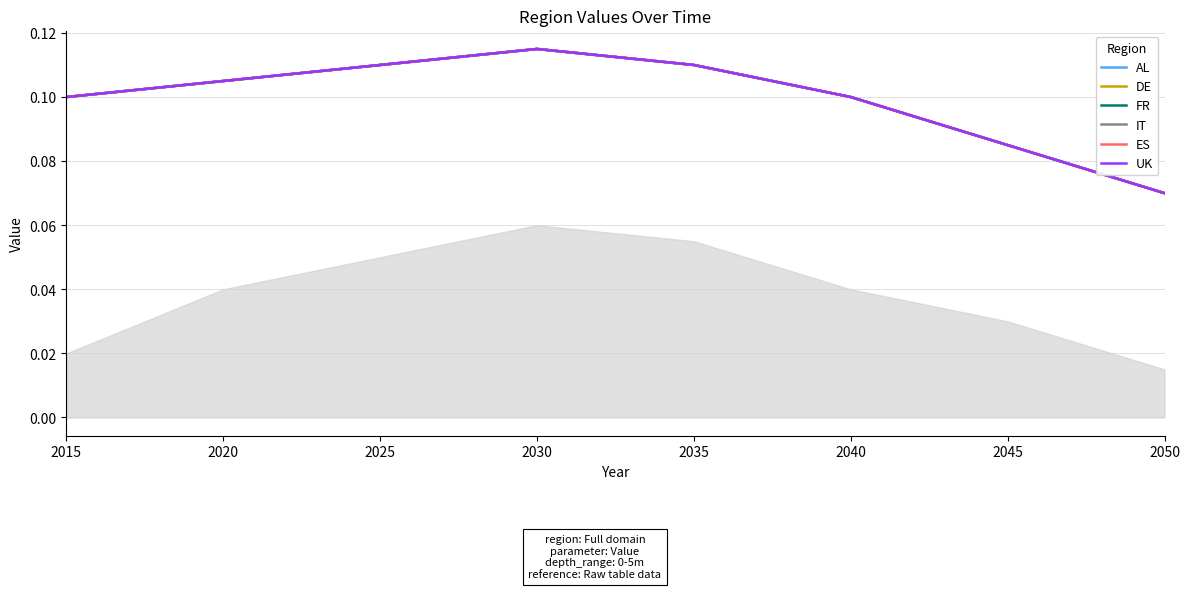

How many lines are shown in the chart?

6